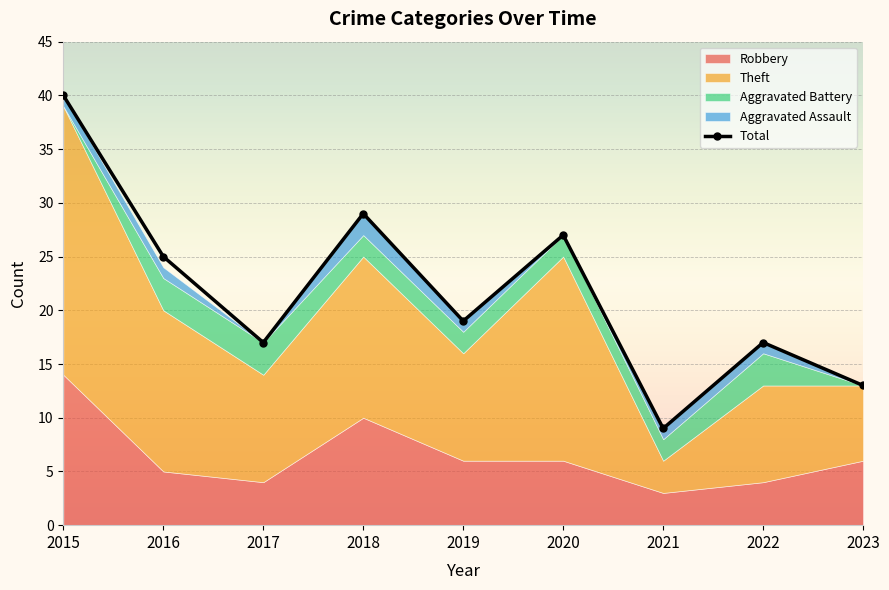

What is the value of the 7th point from the left?

9